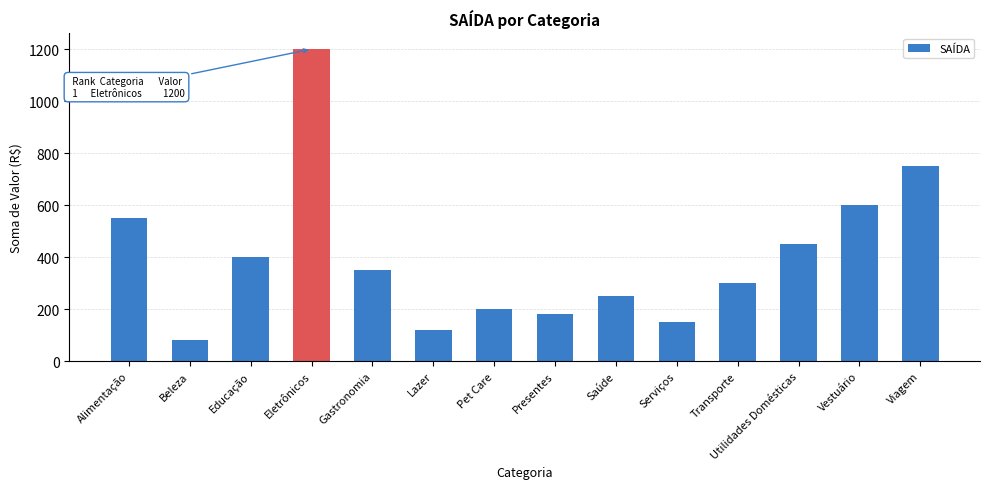

Reading left to right, transcribe all the data shown in this chart.

Alimentação=550	Beleza=80	Educação=400	Eletrônicos=1200	Gastronomia=350	Lazer=120	Pet Care=200	Presentes=180	Saúde=250	Serviços=150	Transporte=300	Utilidades Domésticas=450	Vestuário=600	Viagem=750